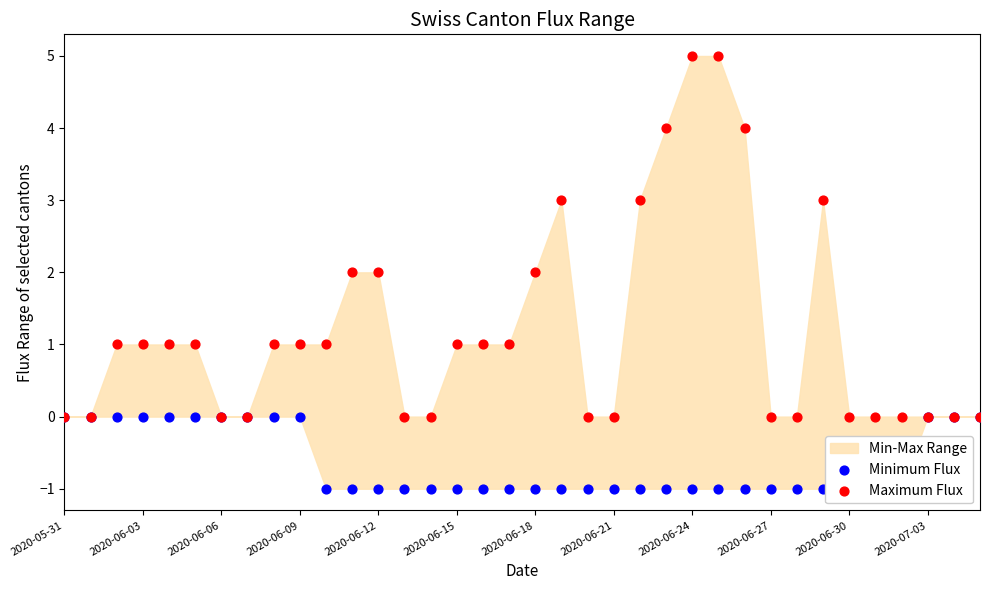

Which series reaches the maximum Y coordinate?

Maximum Flux